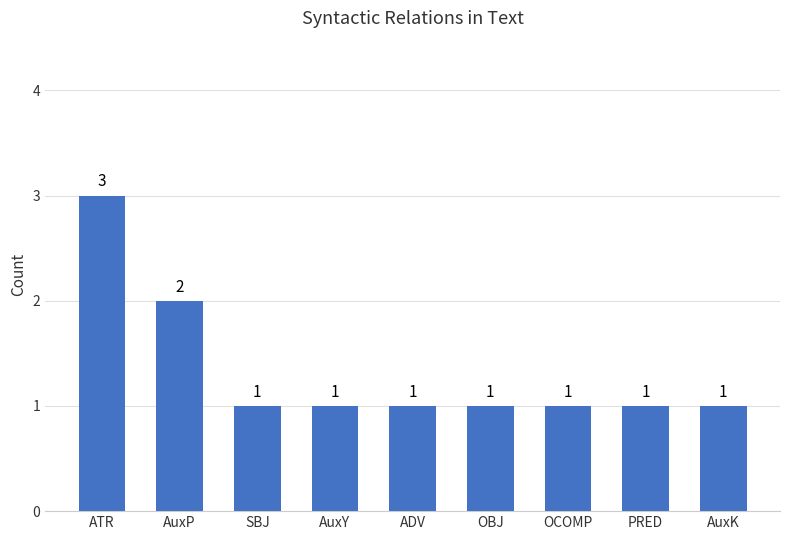

What is the ratio of the value at ATR to the value at AuxY?

3.0